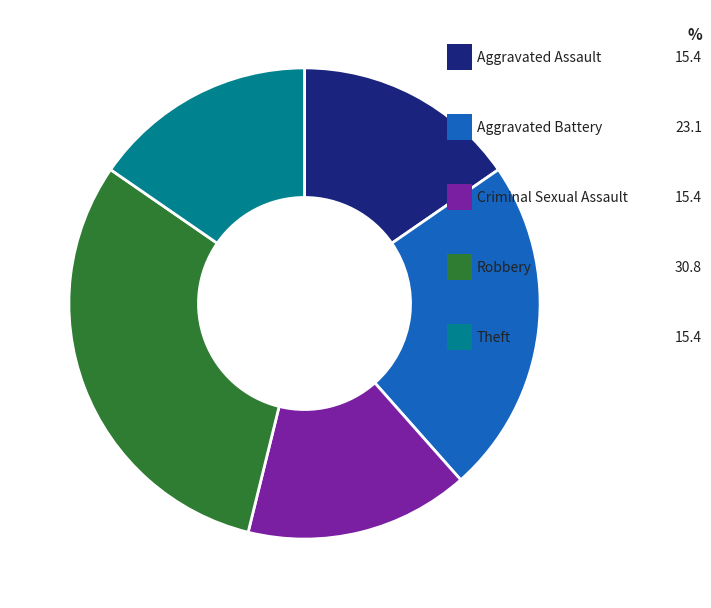

How many segments does this pie chart have?

5